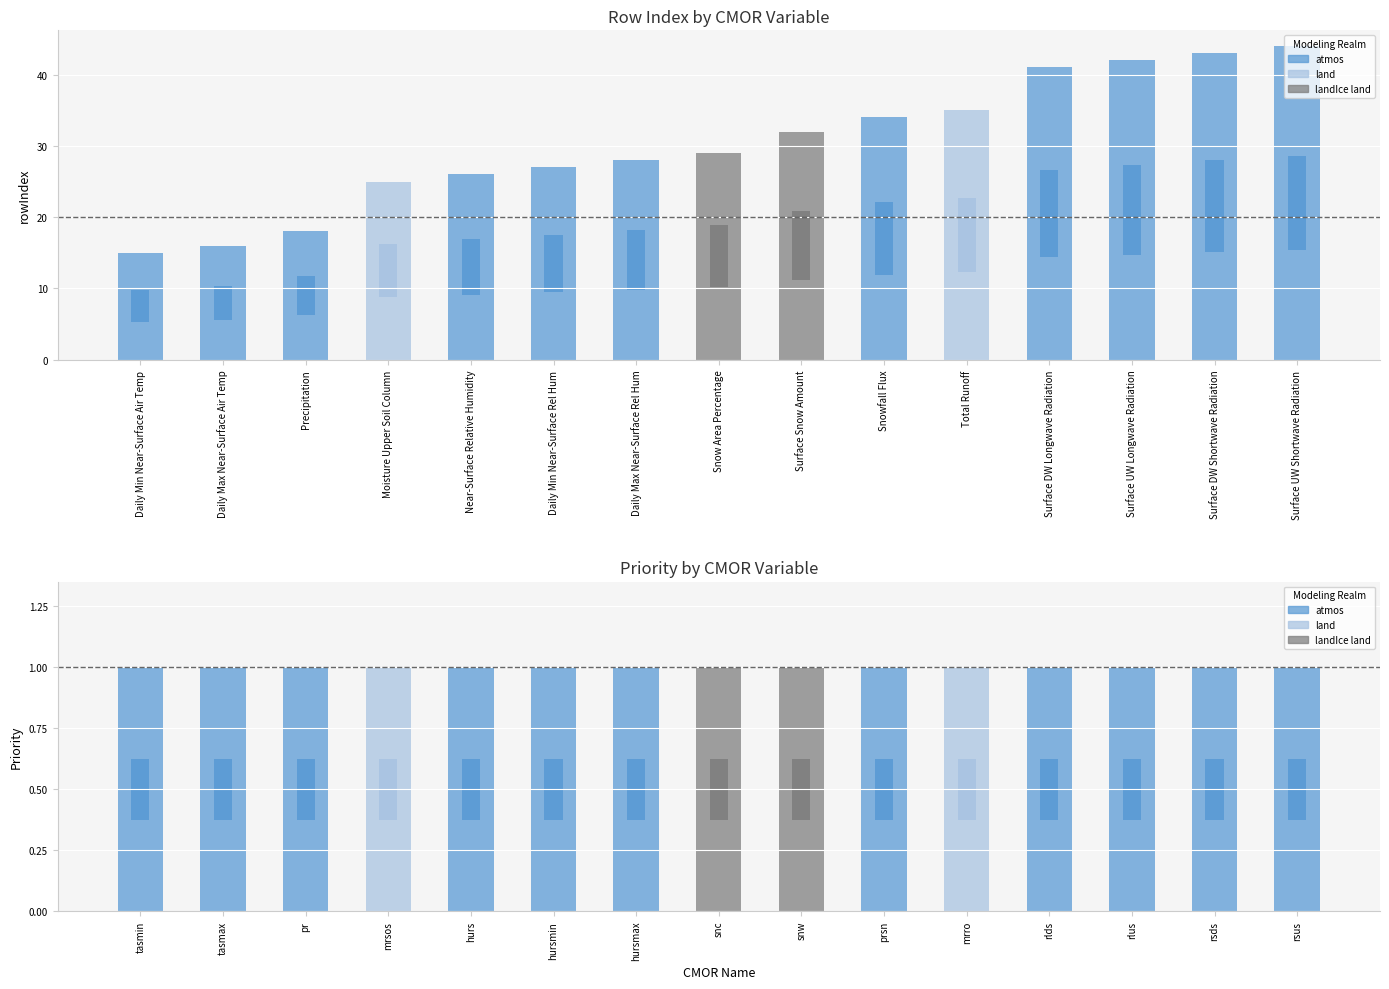

How many bars are there in each group?

2